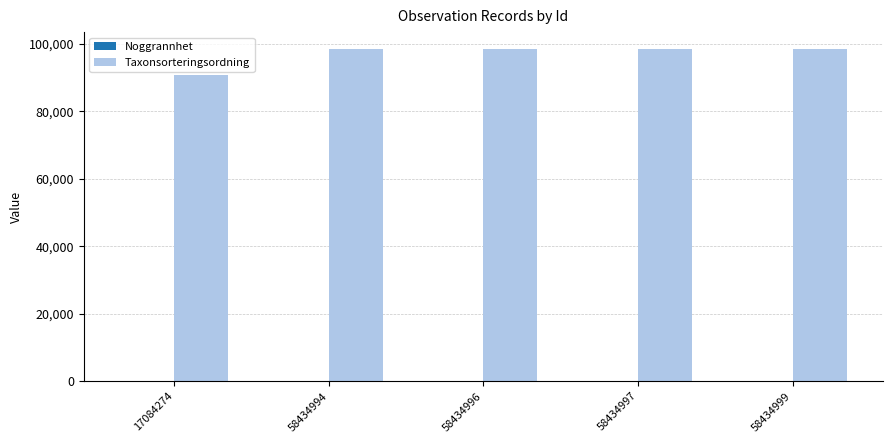

The Taxonsorteringsordning series shows 98520 at 58434996. True or false?

True